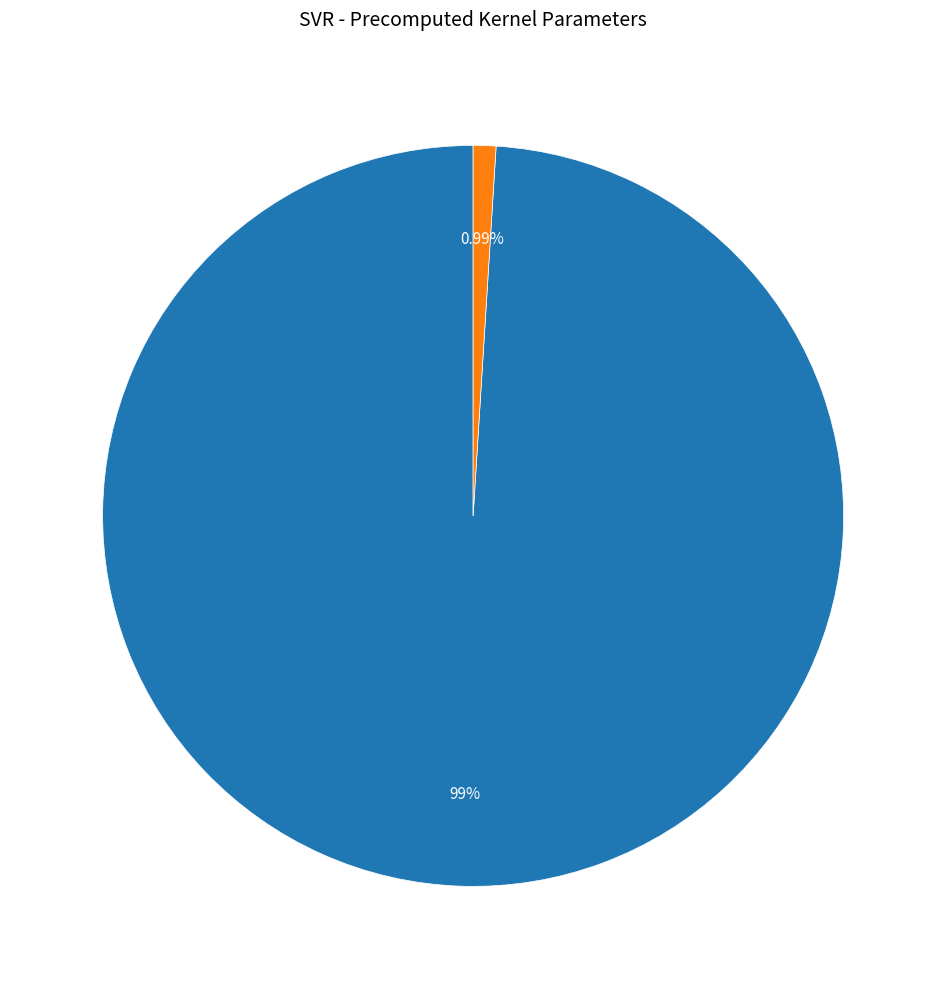

Is there any slice that represents more than half of the pie?

Yes